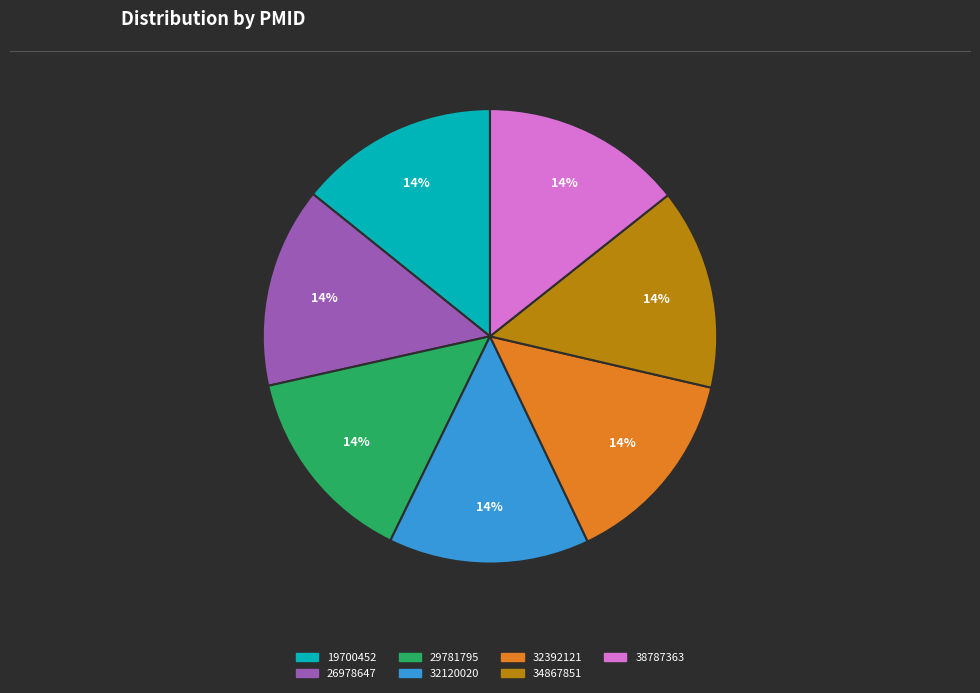

How many slices are in this pie chart?

7